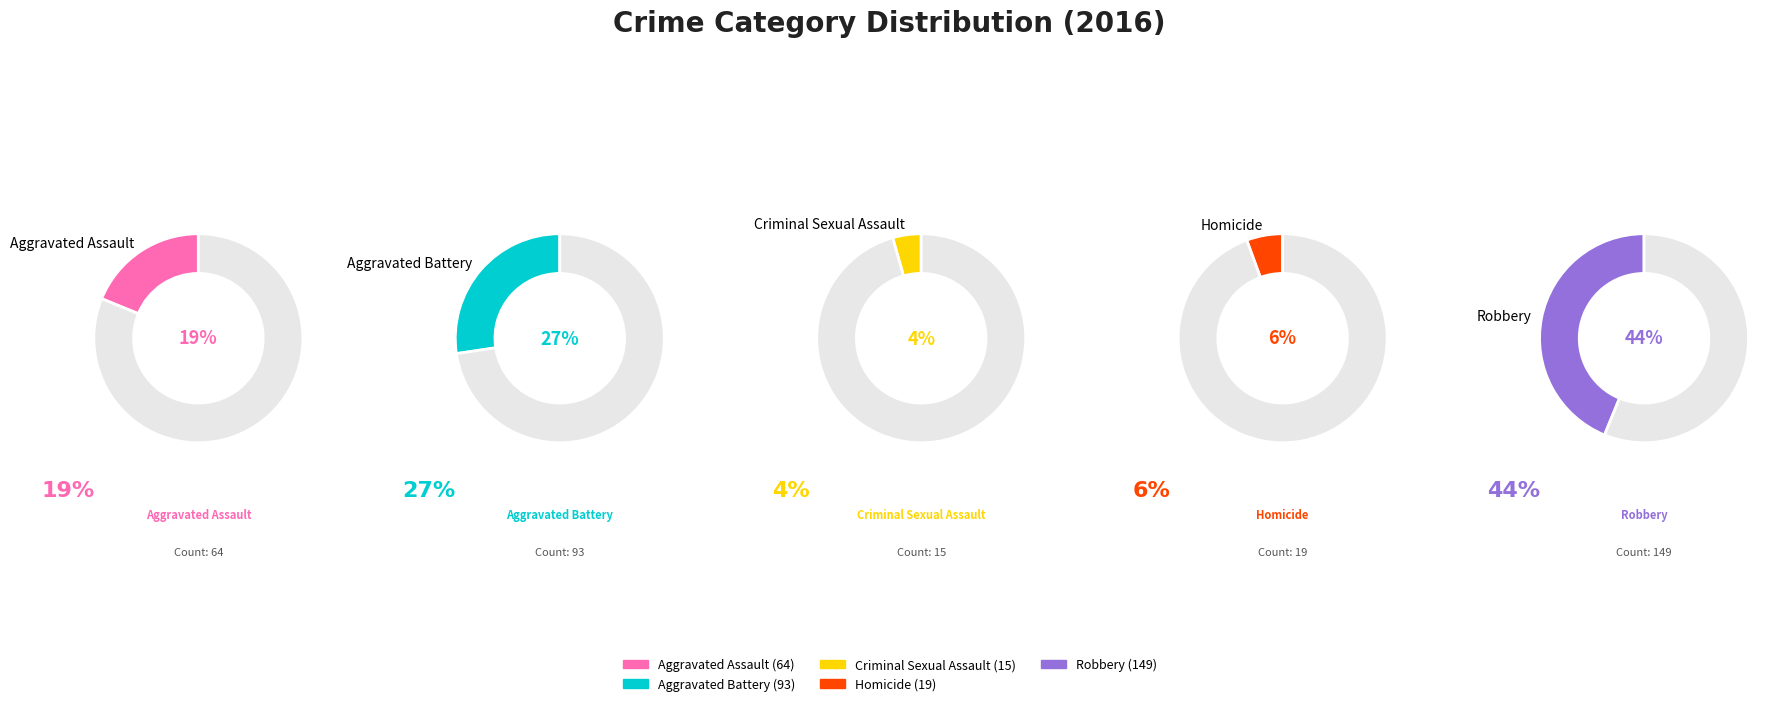

Does Aggravated Assault account for over 50% of the chart?

No